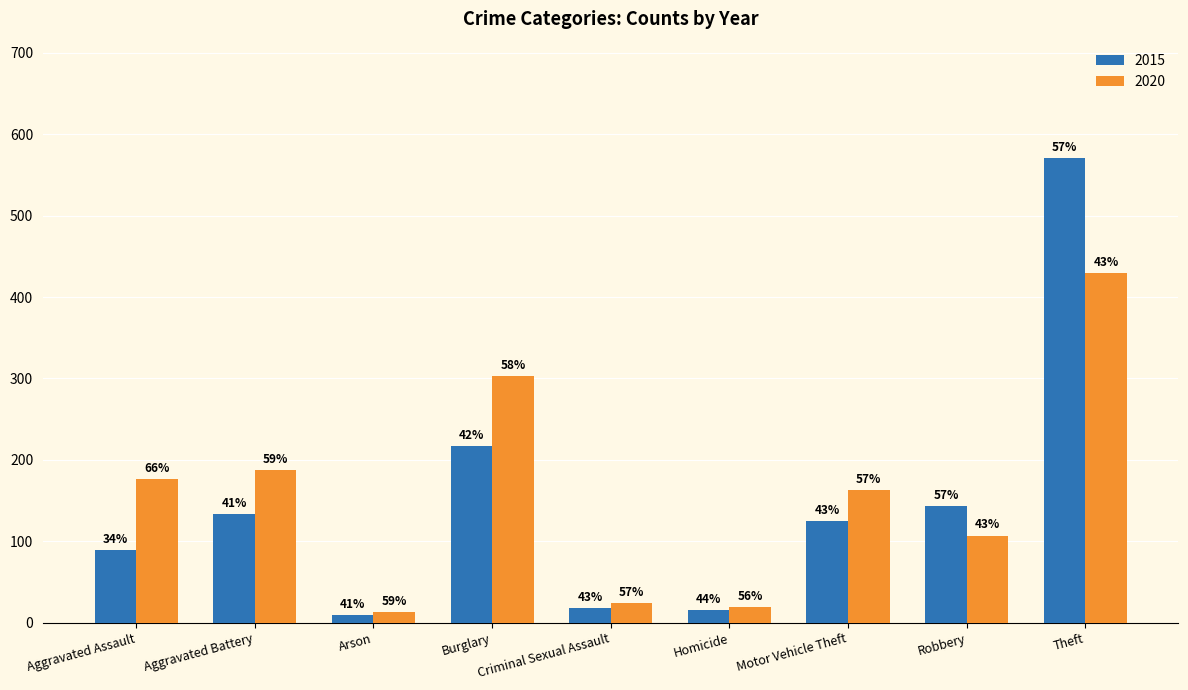

The value of 2020 at Arson is 8. True or false?

False